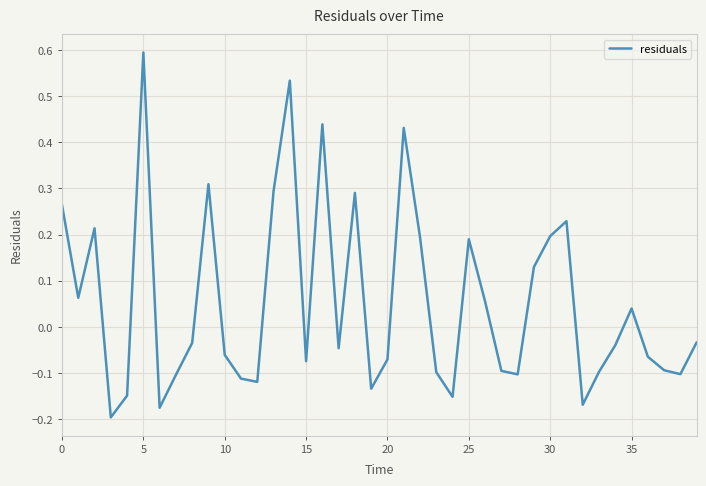

What is the greatest value displayed?

0.6